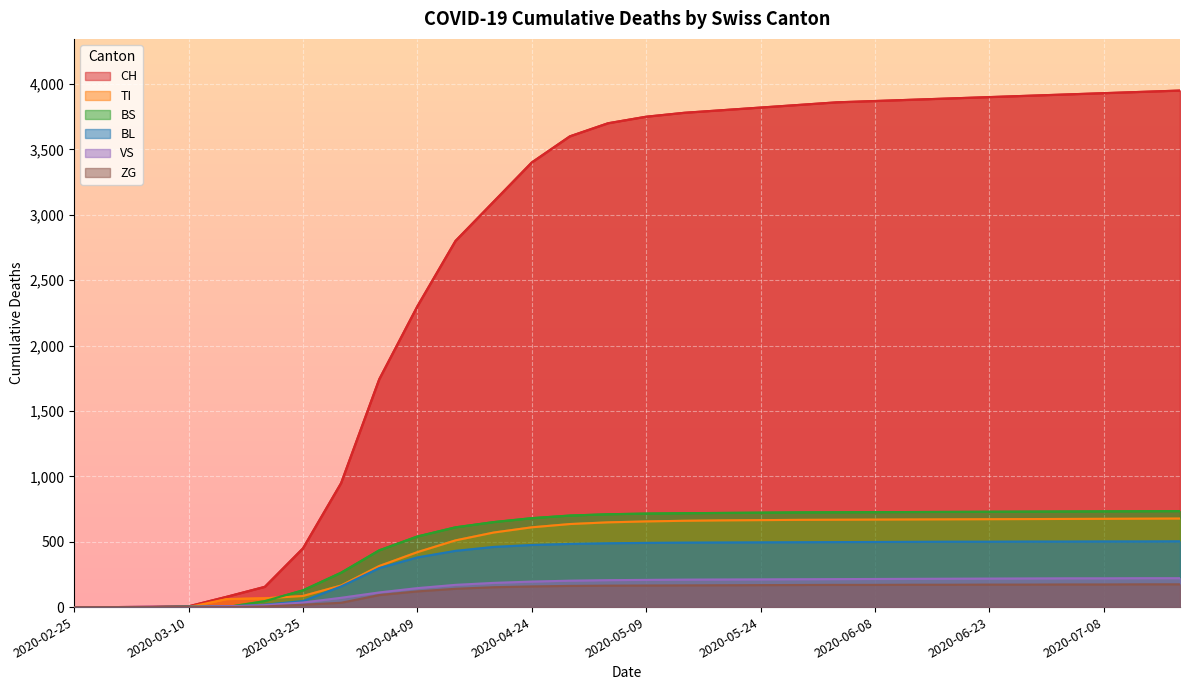

Rank the categories by BL value from highest to lowest.

2020-07-18, 2020-07-08, 2020-07-13, 2020-06-28, 2020-07-03, 2020-06-18, 2020-06-23, 2020-06-13, 2020-06-08, 2020-06-03, 2020-05-29, 2020-05-24, 2020-05-19, 2020-05-14, 2020-05-09, 2020-05-04, 2020-04-29, 2020-04-24, 2020-04-19, 2020-04-14, 2020-04-09, 2020-04-04, 2020-03-30, 2020-03-25, 2020-03-20, 2020-03-15, 2020-03-10, 2020-02-25, 2020-02-29, 2020-03-05